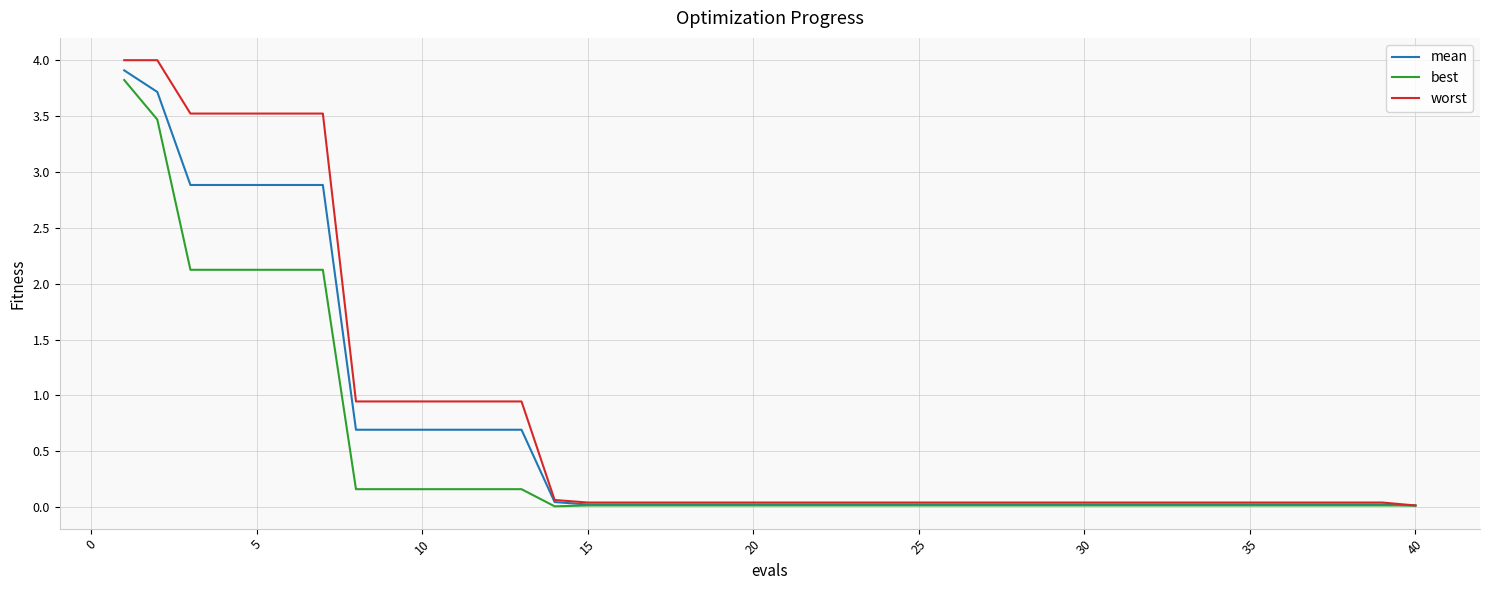

What is the difference between the maximum and minimum values in the best series?

3.8